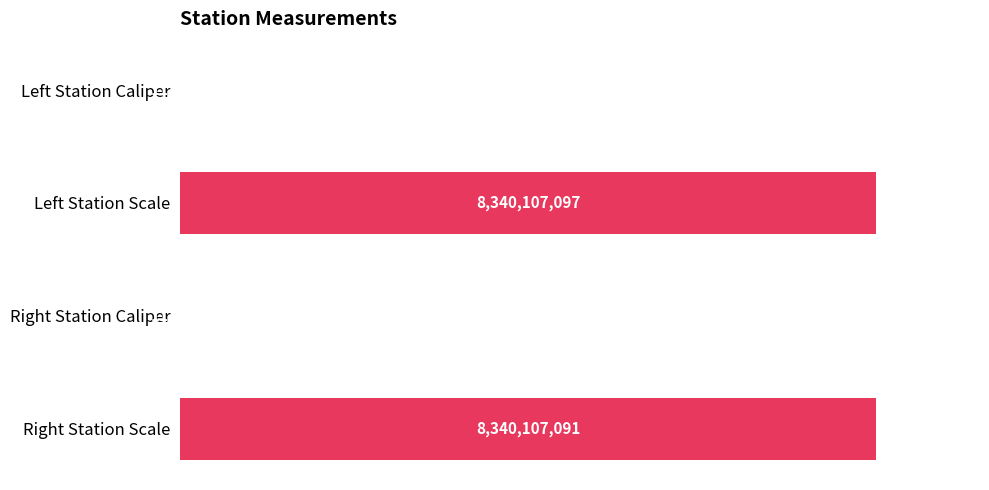

List the labels in order of value, smallest first.

0, 2, 3, 1